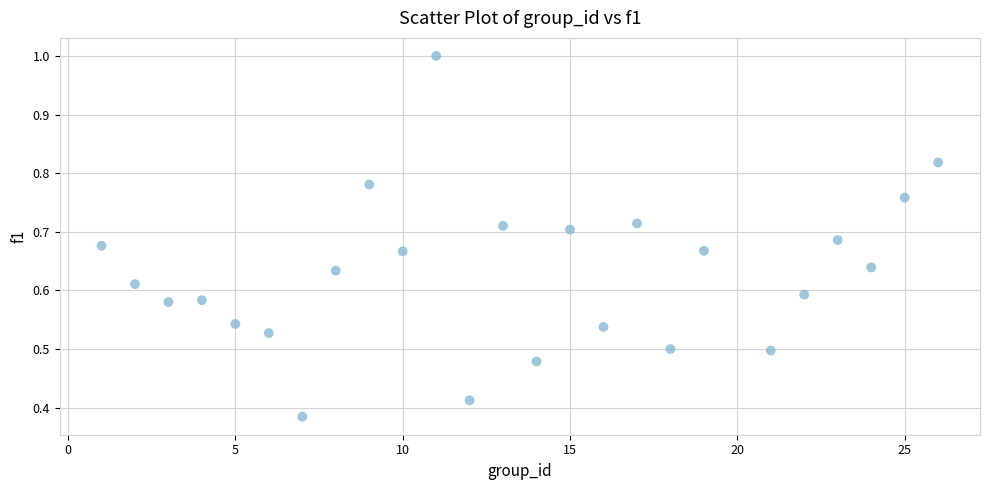

What is the range of X values (max minus min)?

25.0